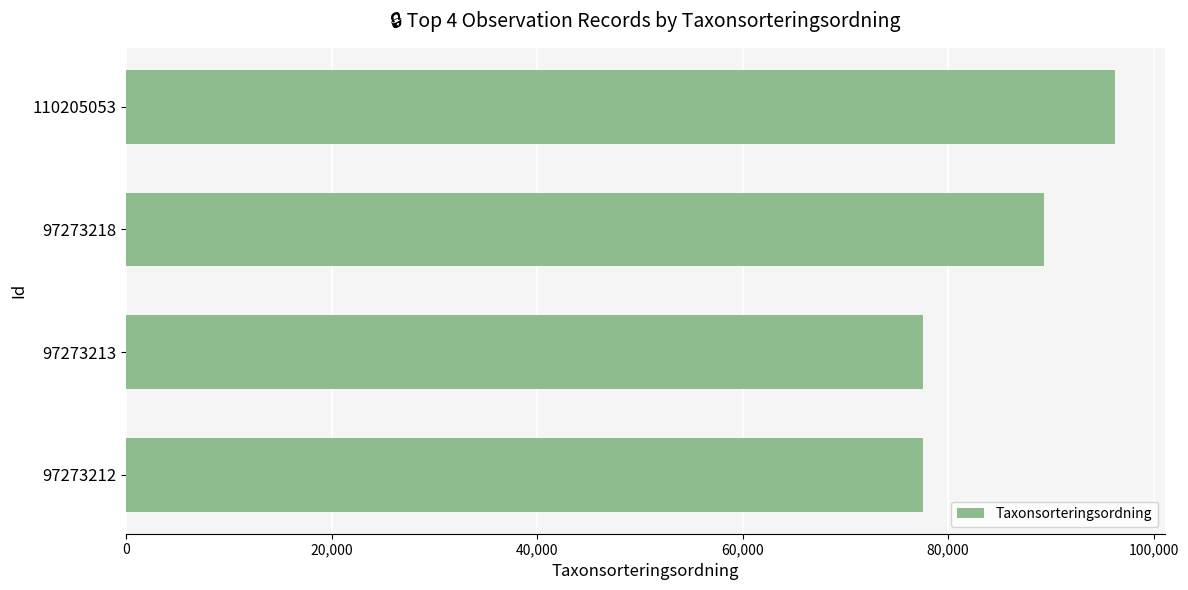

Read the value at 97273212.

77506